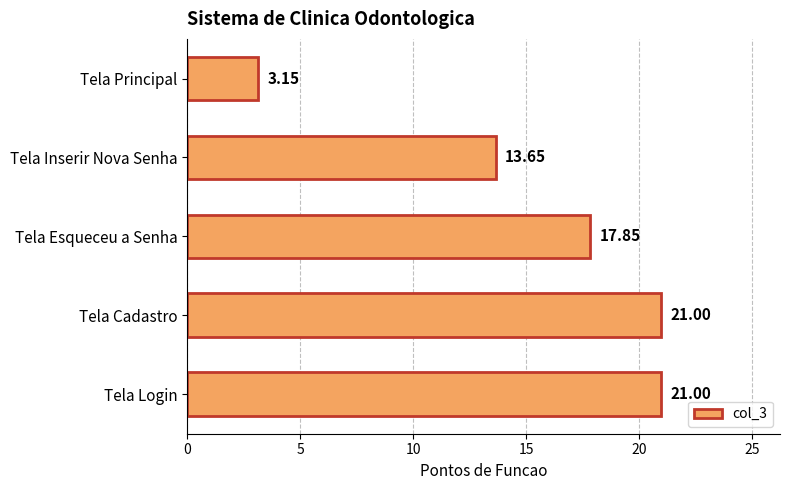

What is the sum of all values?

76.7